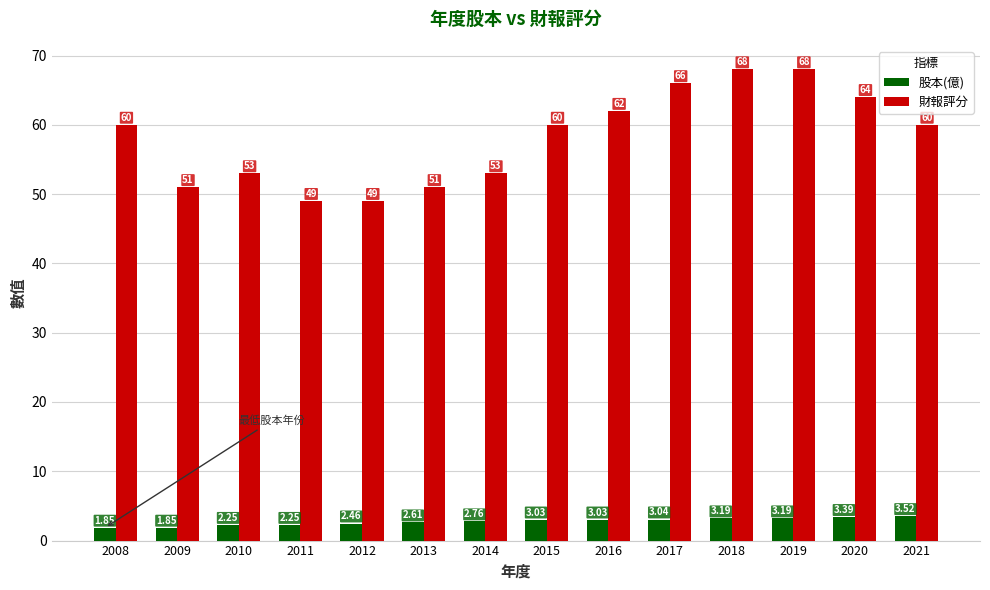

What is the approximate value of 財報評分 at 2016?

62.0